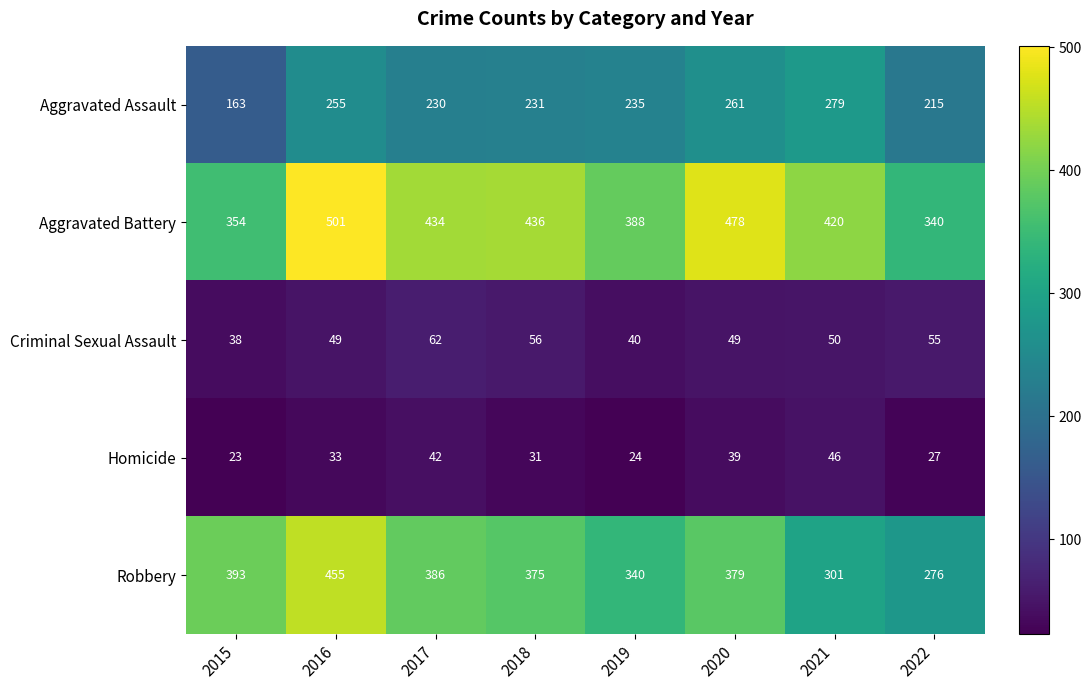

What is the total value across all series at 2022?

913